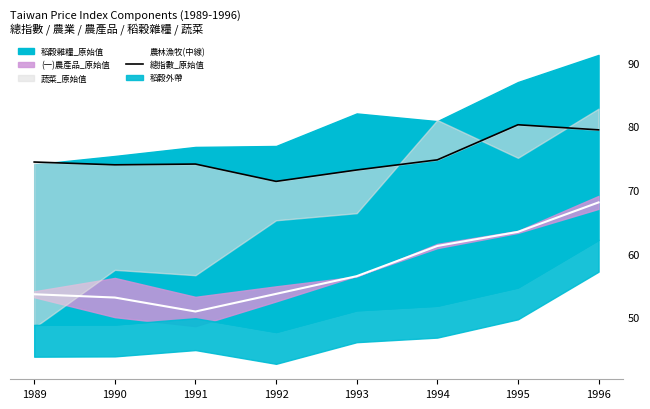

What is the maximum value for 農林漁牧(中線)?

68.1